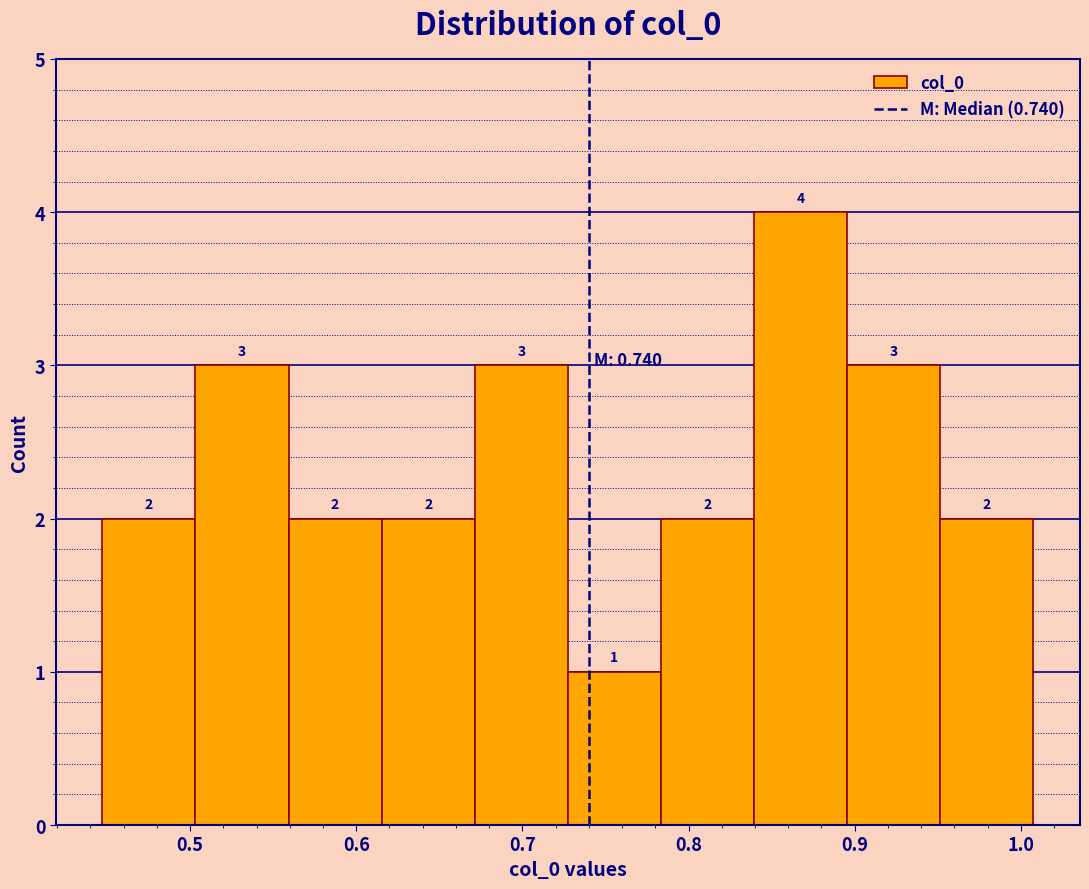

Which range on the x-axis has the tallest bar?

0.84 to 0.90